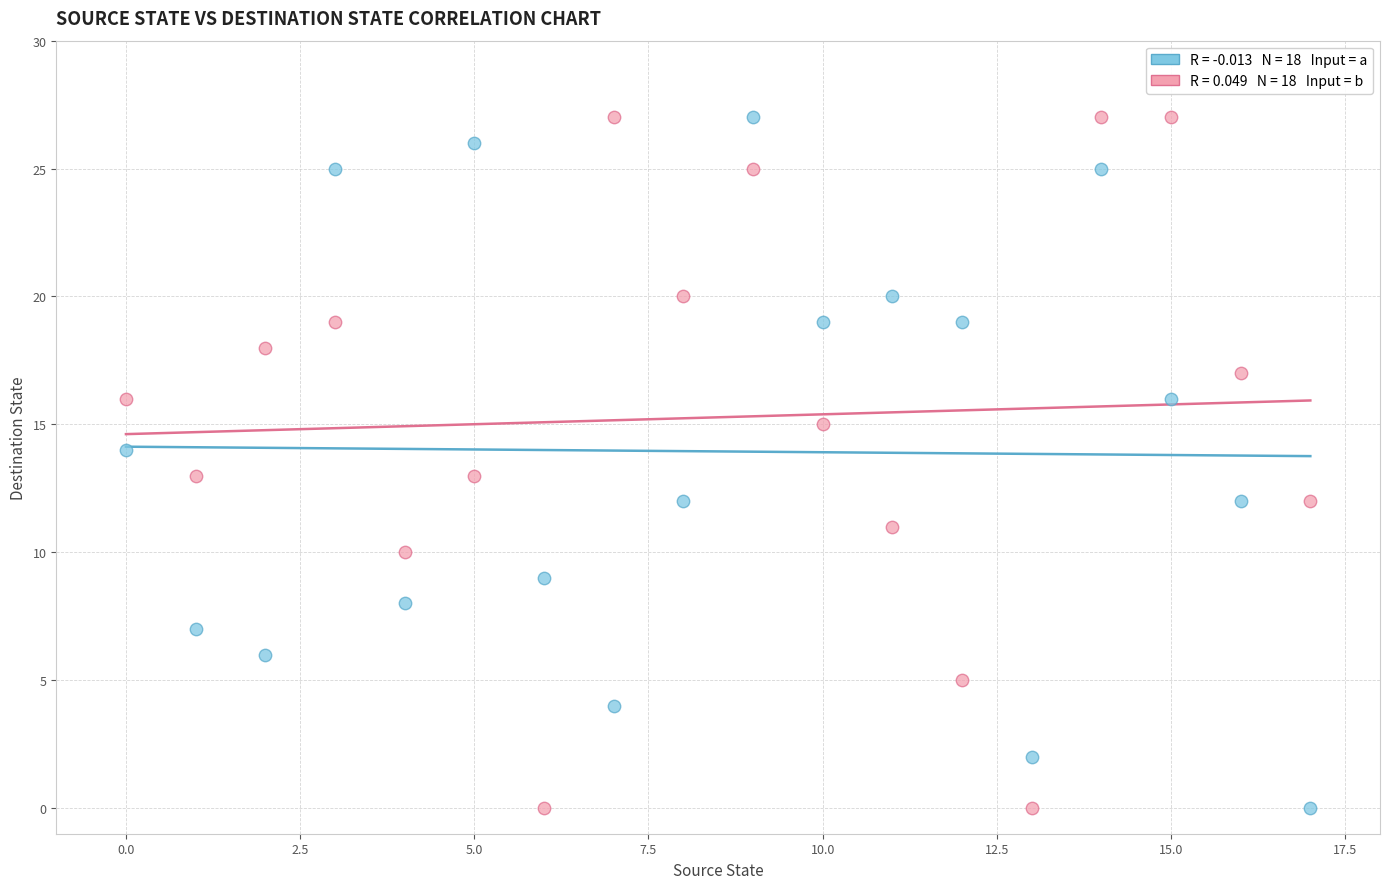

Across all data points, what is the range of Y values (max minus min)?

27